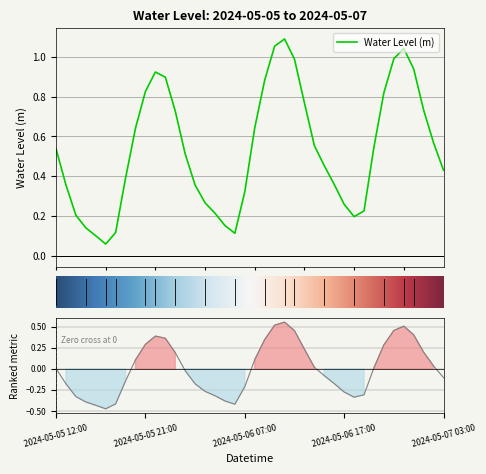

Reading right to left, extract all data points from this chart.

0.4	0.6	0.7	0.9	1.0	1.0	0.8	0.5	0.2	0.2	0.3	0.4	0.5	0.6	0.8	1.0	1.1	1.1	0.9	0.6	0.3	0.1	0.2	0.2	0.3	0.4	0.5	0.7	0.9	0.9	0.8	0.6	0.4	0.1	0.1	0.1	0.1	0.2	0.4	0.5